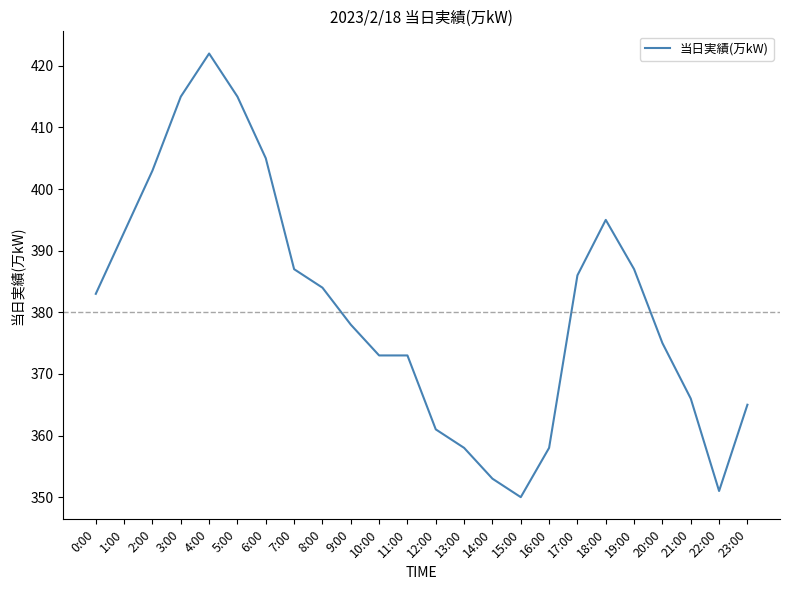

What is the sum of the values at 15:00 and 4:00?

772